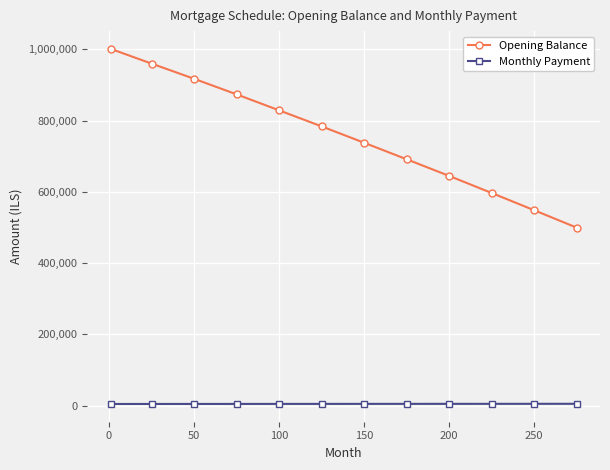

True or false: Opening Balance and Monthly Payment intersect in this chart.

False